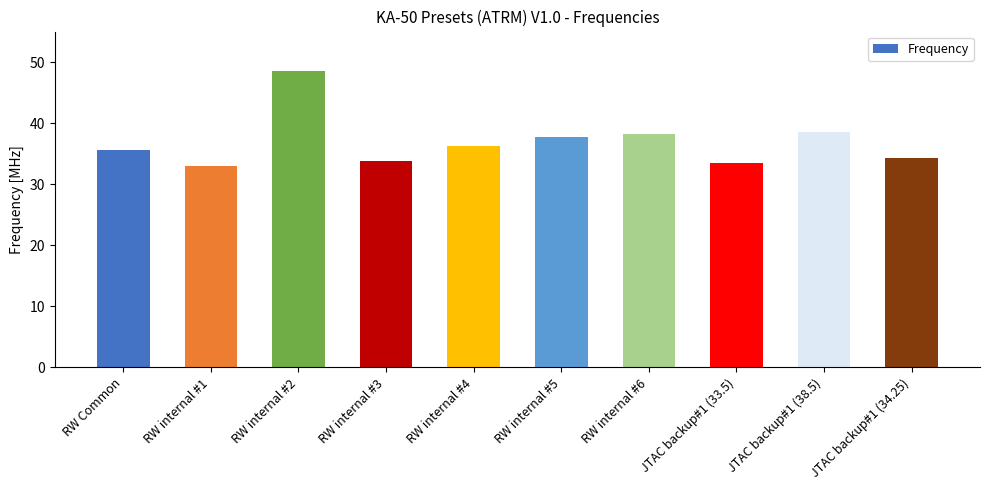

What is the ratio of the value at RW Common to the value at RW internal #1?

1.1